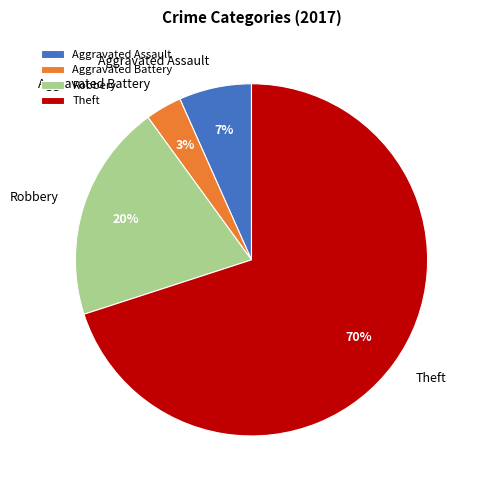

Between Aggravated Battery and Theft, which is larger?

Theft